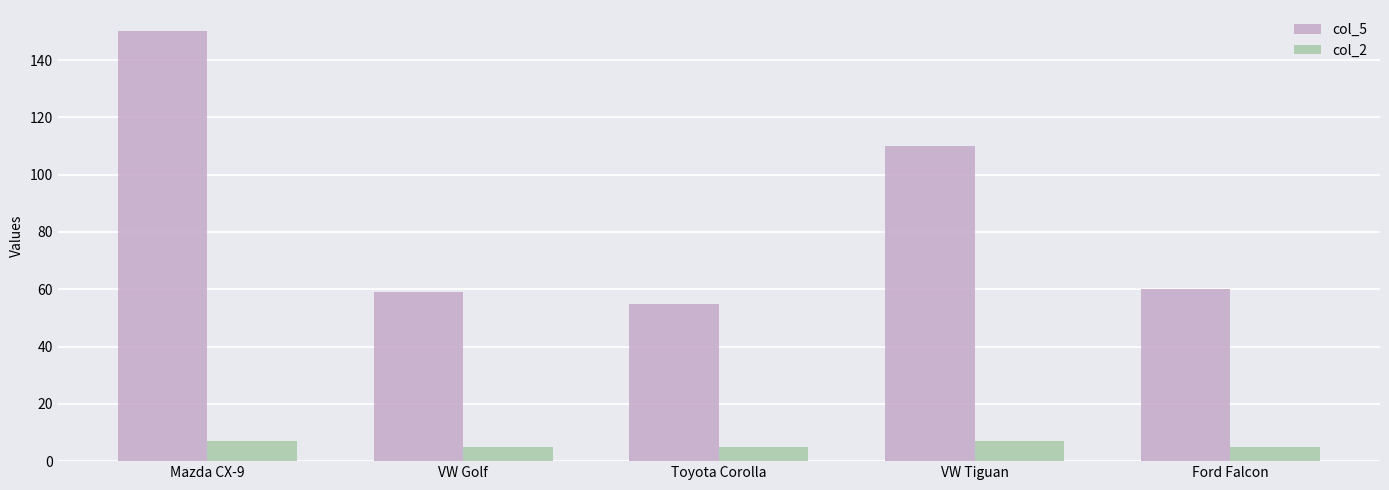

At VW Golf, list the series in order from largest to smallest.

col_5, col_2